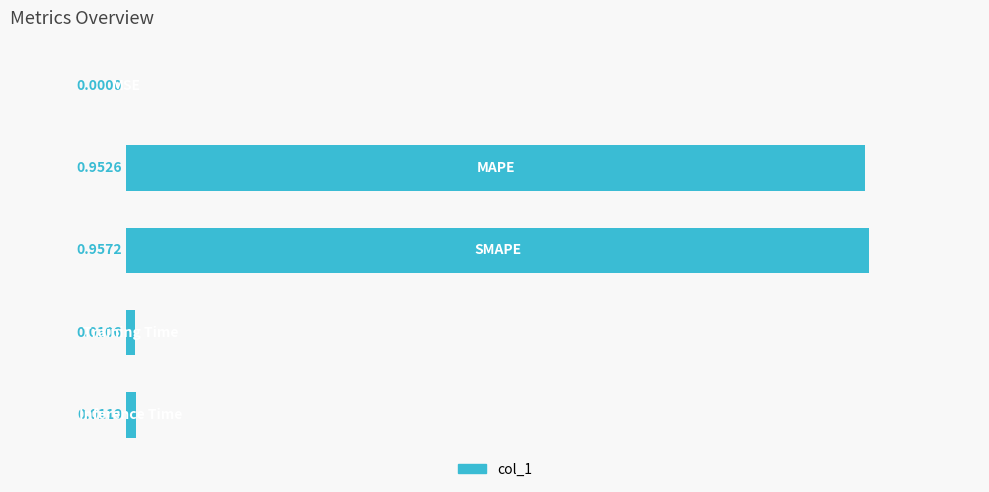

What is the sum of all values?

1.9